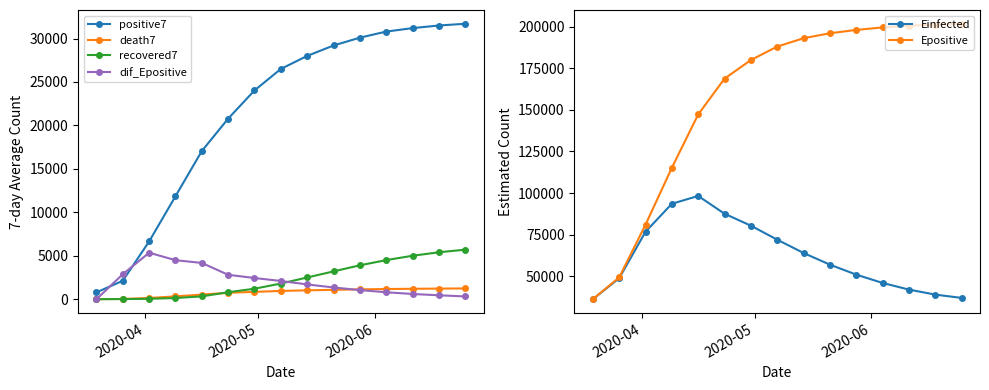

True or false: recovered7 and positive7 intersect in this chart.

False